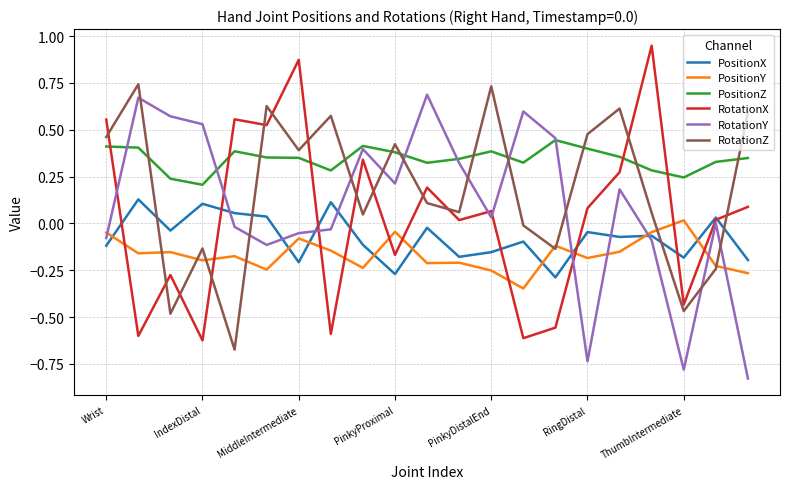

Which series has the largest total across all categories?

PositionZ